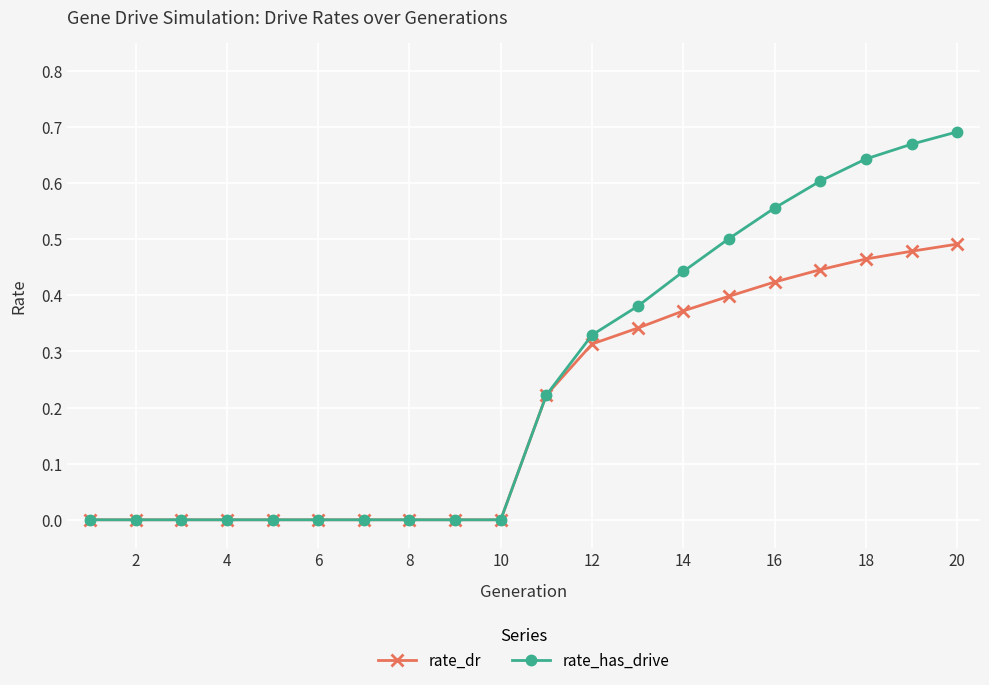

List the series in order of their overall mean, lowest first.

rate_dr, rate_has_drive